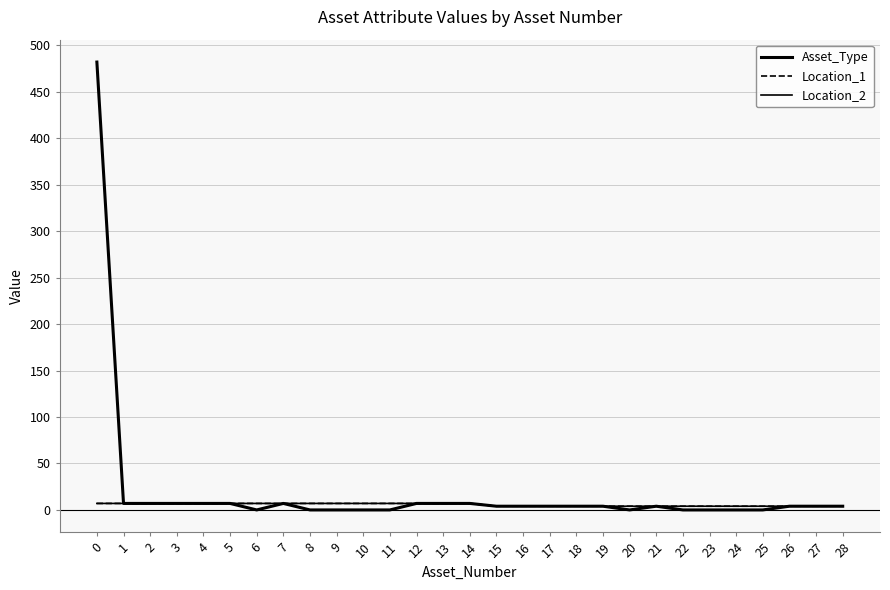

True or false: Location_2 has a value of 10 at 4.

False